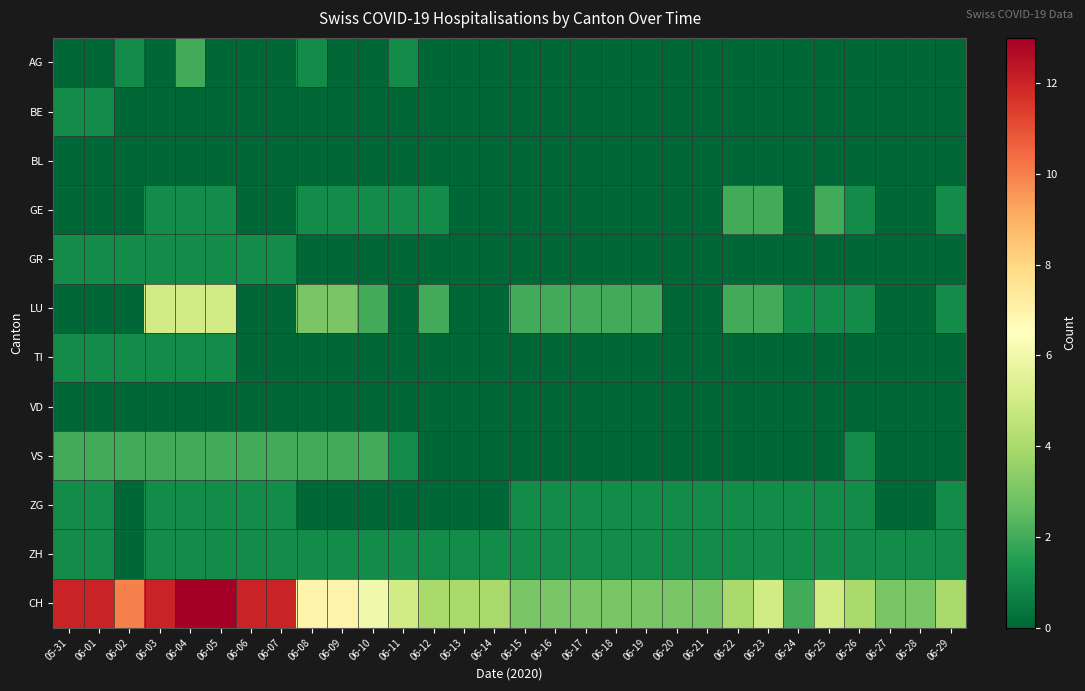

What is the spread (max minus min) of values at 06-26?

4